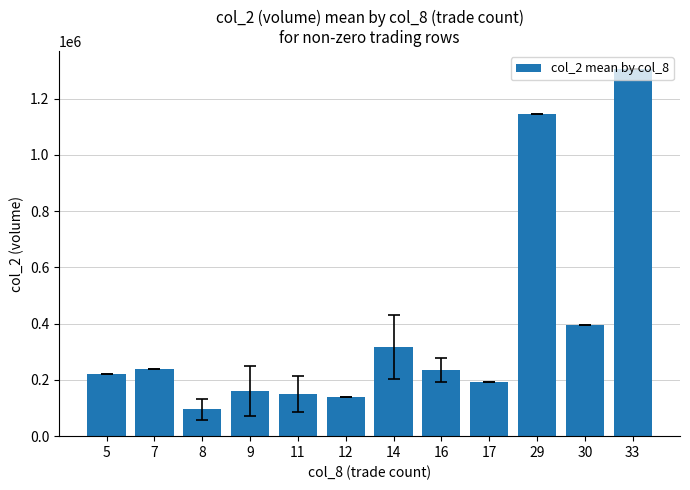

What is the approximate value at 29?

1145000.0